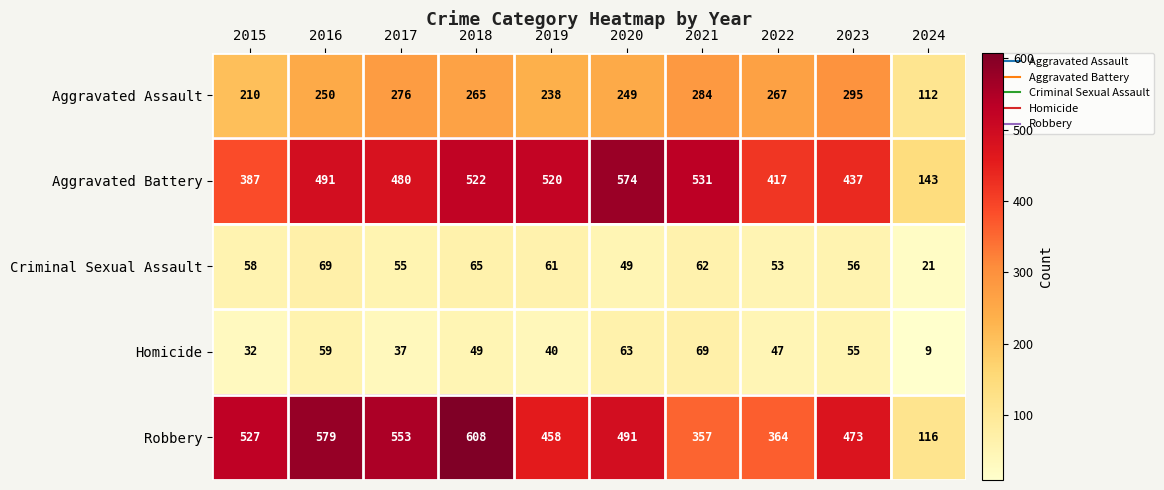

True or false: Robbery has a value of 458 at 2019.

True